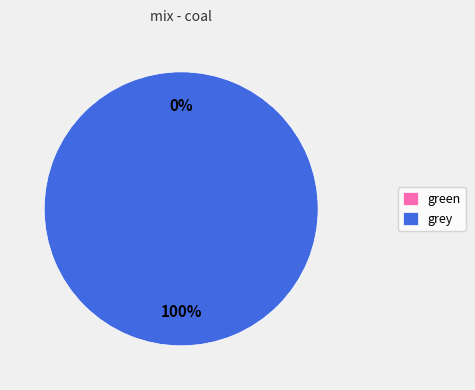

What percentage do green and grey together represent?

100.0%